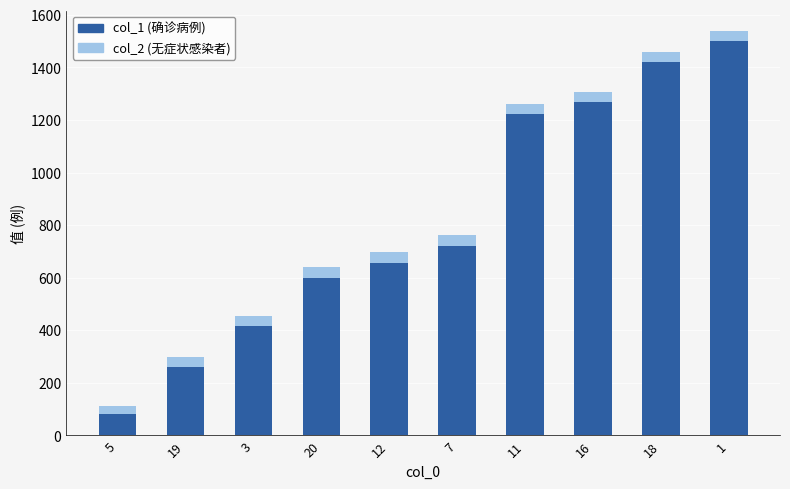

How many data points does each series have?

10